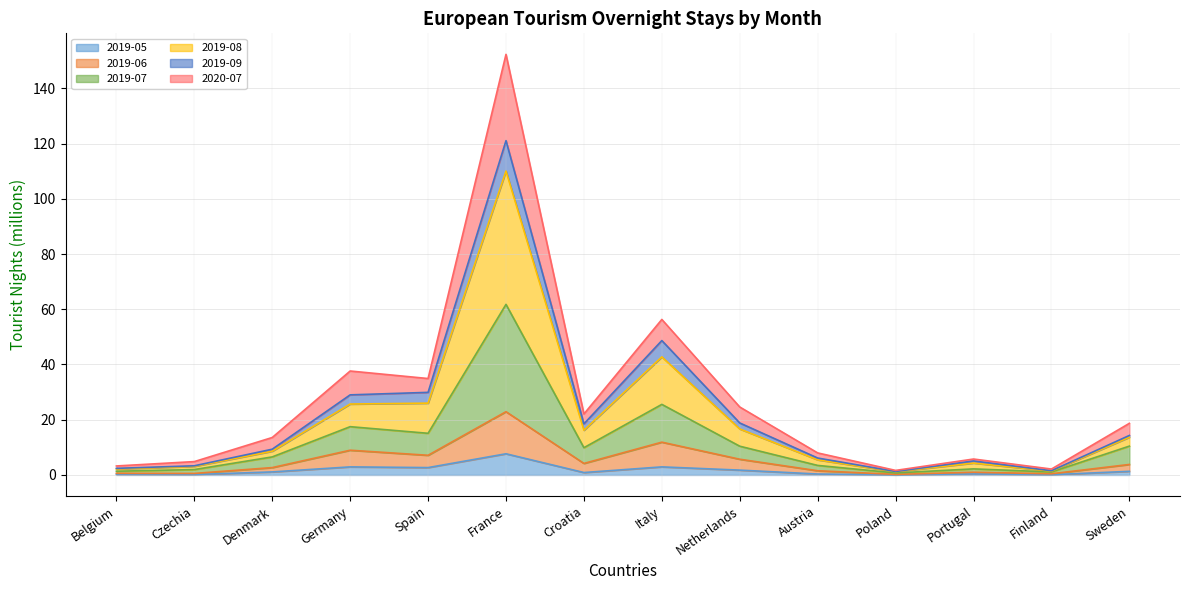

In 2019-07, how many points are higher than both neighbors (excluding endpoints)?

4